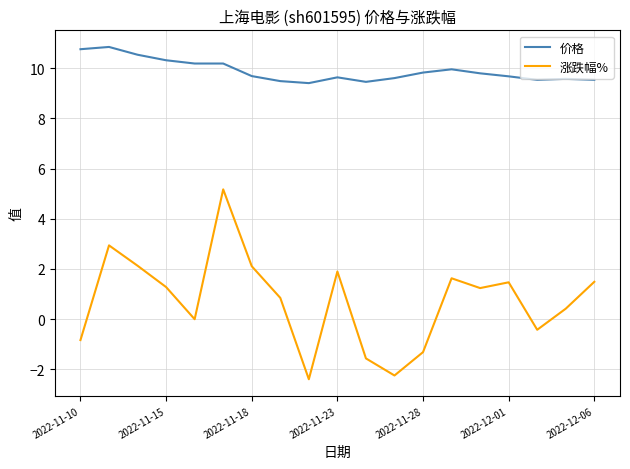

Which series has the widest spread of values?

涨跌幅%